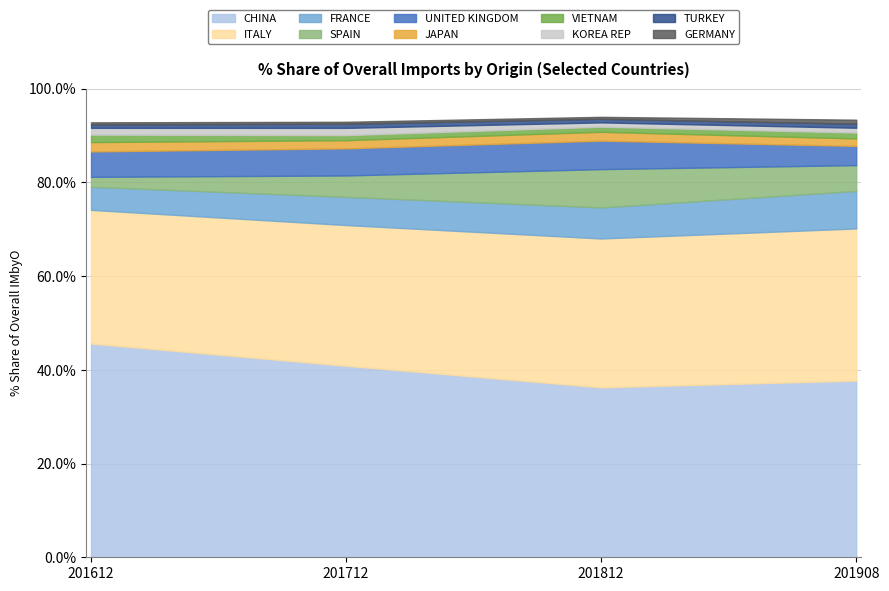

What is the difference between the highest and lowest values at VIETNAM?

0.5